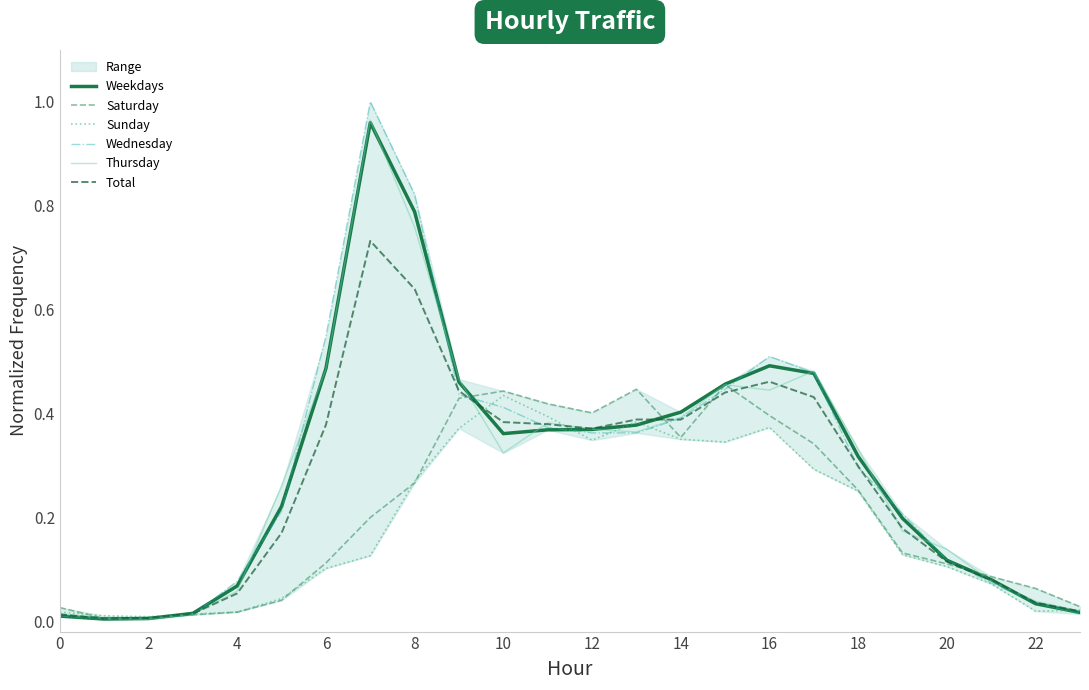

Reading left to right, extract all data points from this chart.

Weekdays: 0.0	0.0	0.0	0.0	0.1	0.2	0.5	1.0	0.8	0.5	0.4	0.4	0.4	0.4	0.4	0.5	0.5	0.5	0.3	0.2	0.1	0.1	0.0	0.0
Saturday: 0.0	0.0	0.0	0.0	0.0	0.0	0.1	0.2	0.3	0.4	0.4	0.4	0.4	0.4	0.4	0.5	0.4	0.3	0.3	0.1	0.1	0.1	0.1	0.0
Sunday: 0.0	0.0	0.0	0.0	0.0	0.0	0.1	0.1	0.3	0.4	0.4	0.4	0.3	0.4	0.4	0.3	0.4	0.3	0.3	0.1	0.1	0.1	0.0	0.0
Wednesday: 0.0	0.0	0.0	0.0	0.1	0.2	0.5	1.0	0.8	0.4	0.4	0.4	0.4	0.4	0.4	0.4	0.5	0.5	0.3	0.2	0.1	0.1	0.0	0.0
Thursday: 0.0	0.0	0.0	0.0	0.1	0.3	0.5	1.0	0.8	0.5	0.3	0.4	0.4	0.4	0.4	0.5	0.4	0.5	0.3	0.2	0.1	0.1	0.0	0.0
Total: 0.0	0.0	0.0	0.0	0.1	0.2	0.4	0.7	0.6	0.4	0.4	0.4	0.4	0.4	0.4	0.4	0.5	0.4	0.3	0.2	0.1	0.1	0.0	0.0